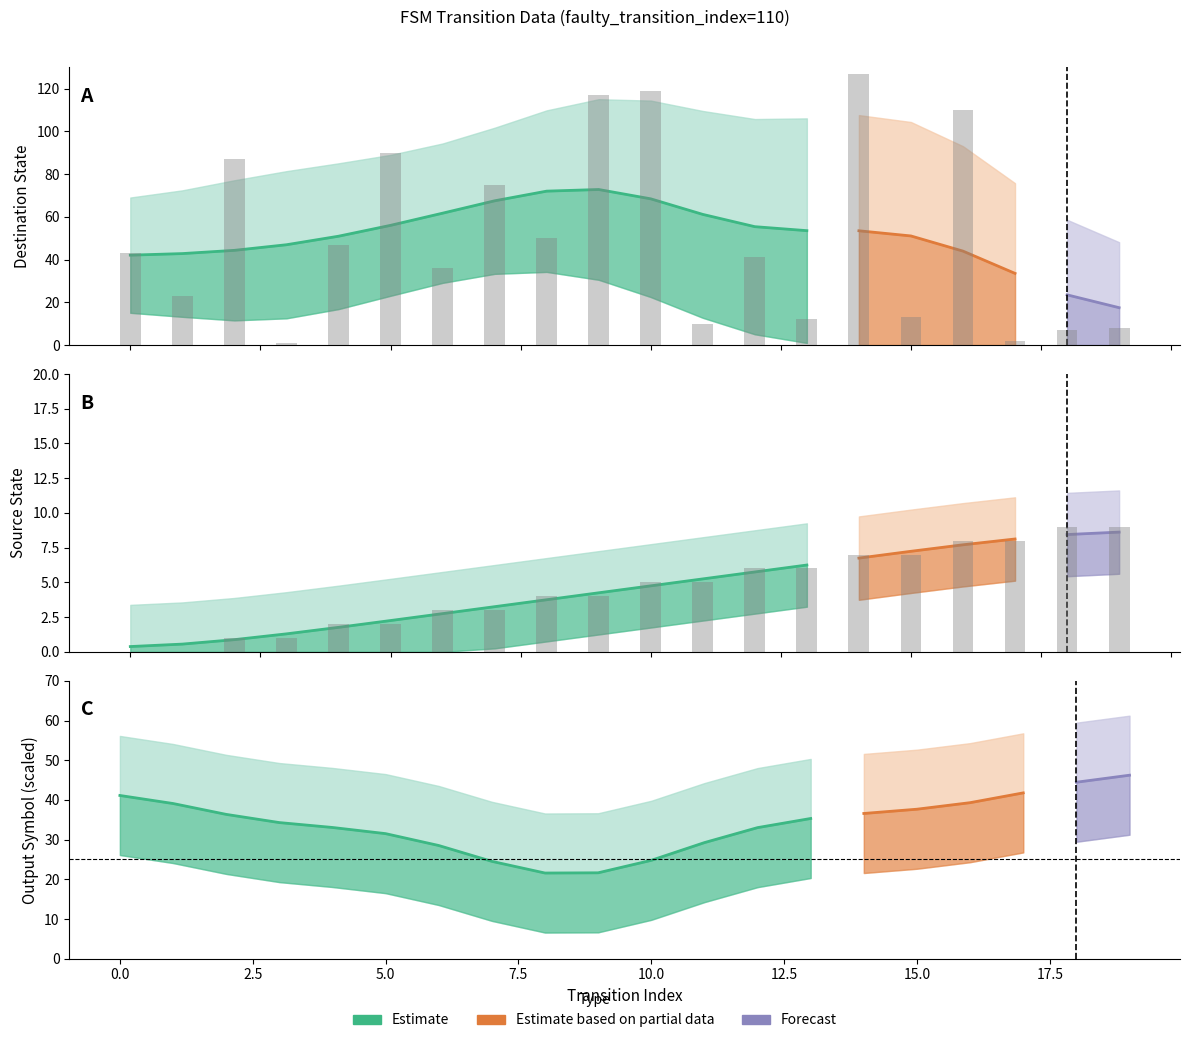

Which series has the largest total across all categories?

destination_state